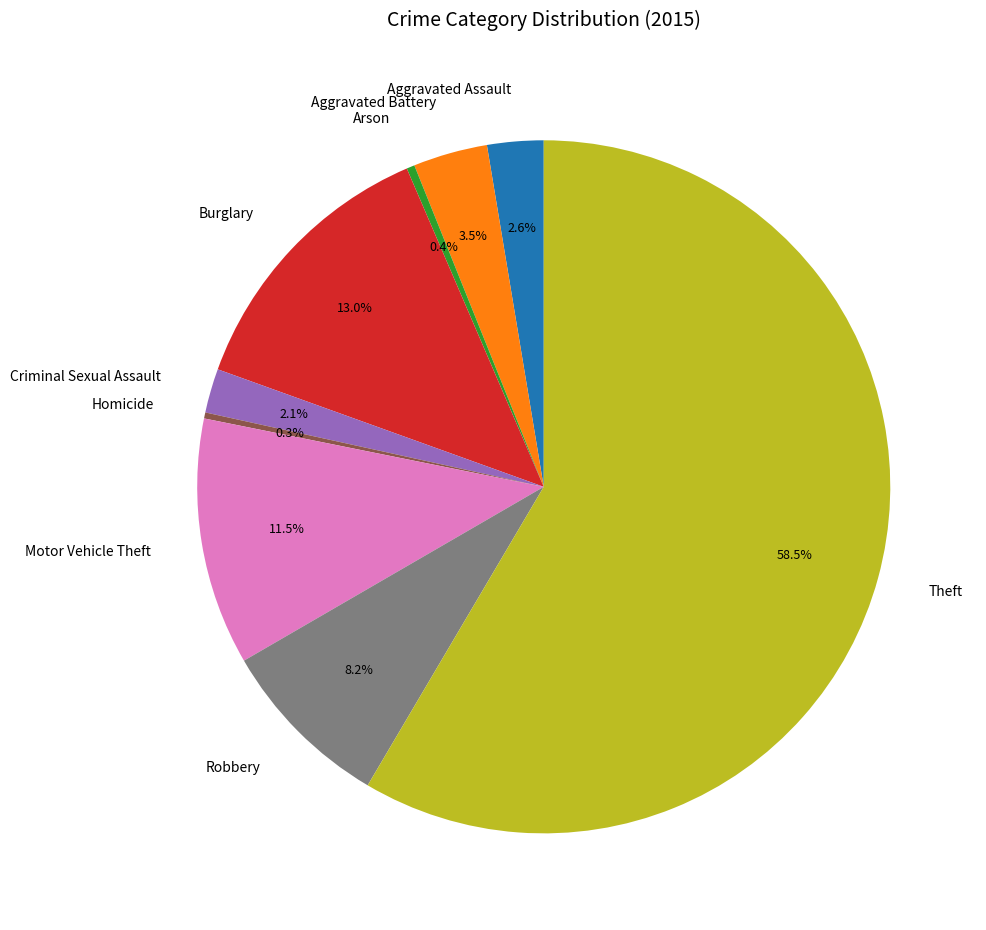

What percentage is NOT represented by Criminal Sexual Assault?

97.9%